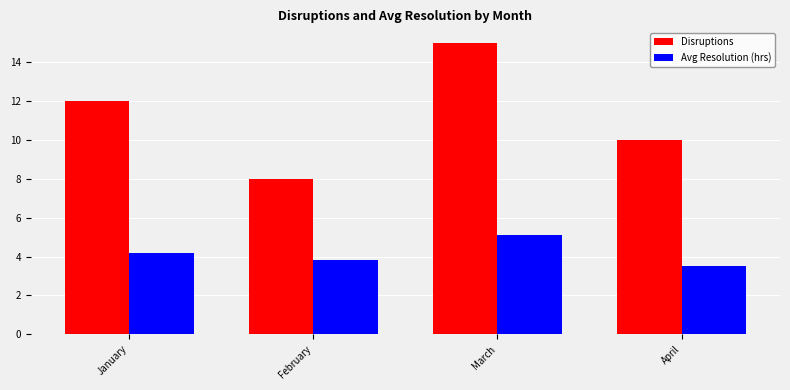

The value of Avg Resolution (hrs) at January is 2.9. True or false?

False